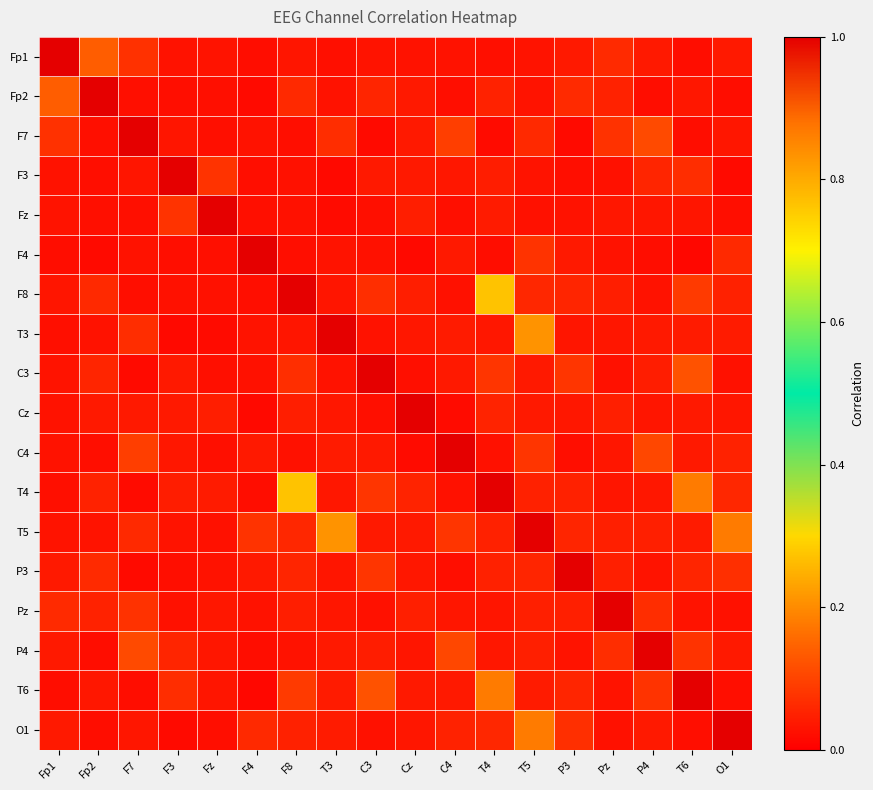

At how many categories does at least one series exceed 0?

18